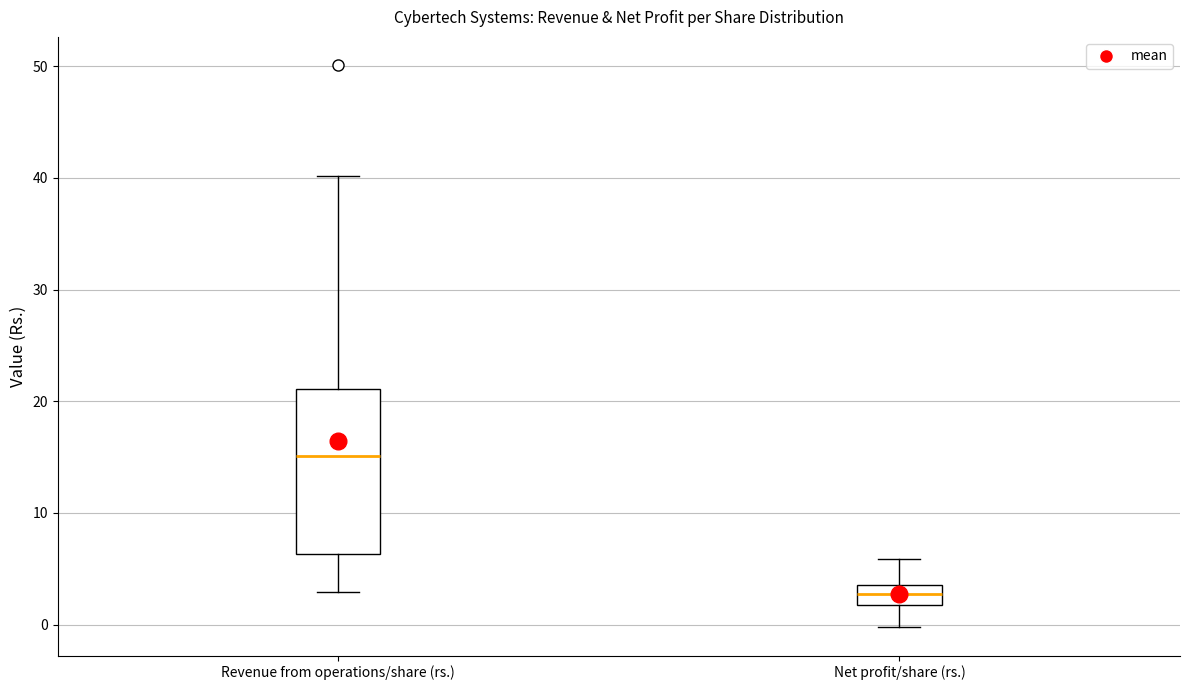

Comparing the boxes themselves (not the whiskers), which one is the tallest?

Revenue from operations/share (rs.)